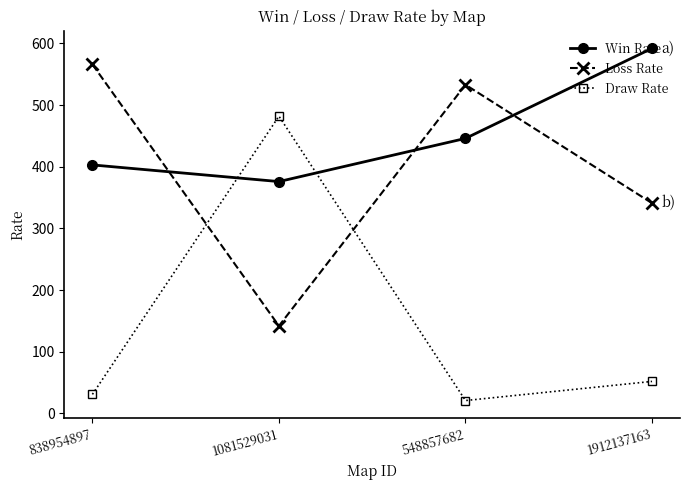

At which label is Draw Rate closest to 251?

1912137163